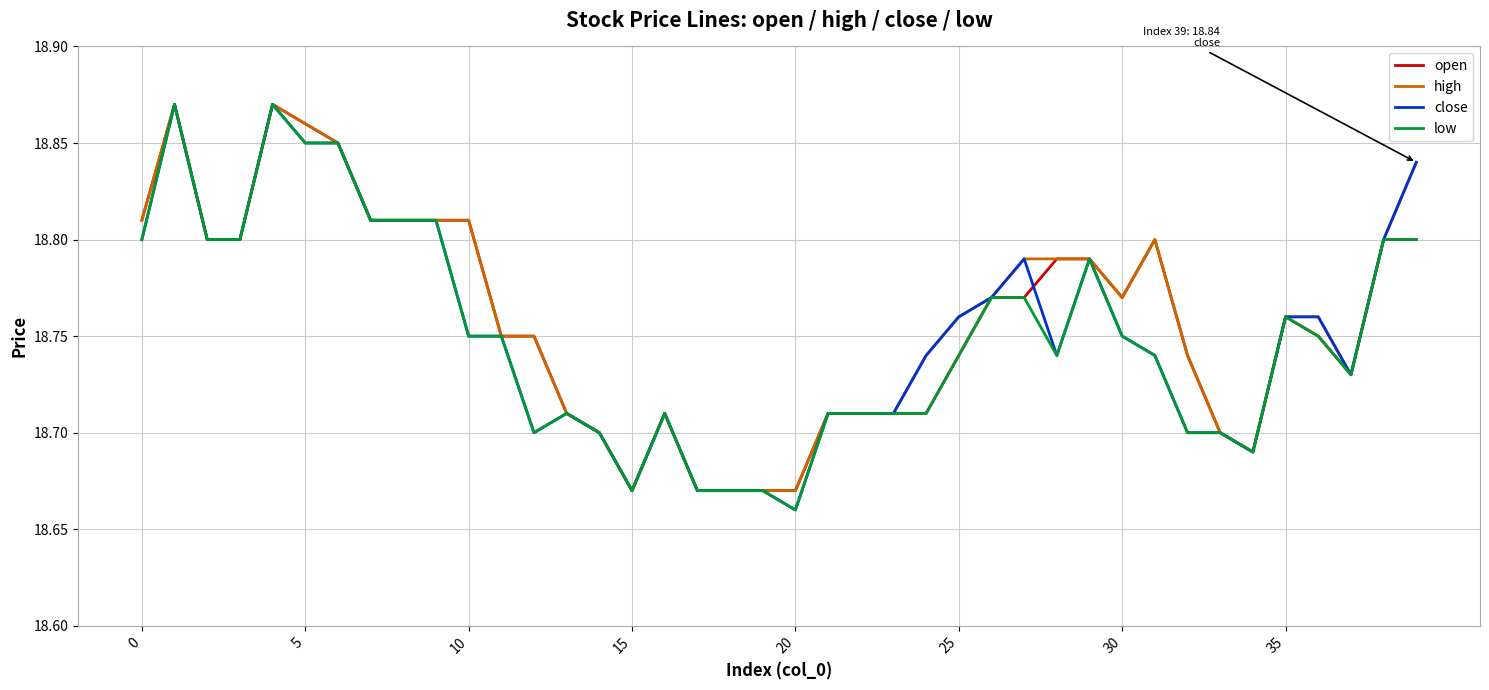

What are all the series names shown in the legend?

open, high, close, low